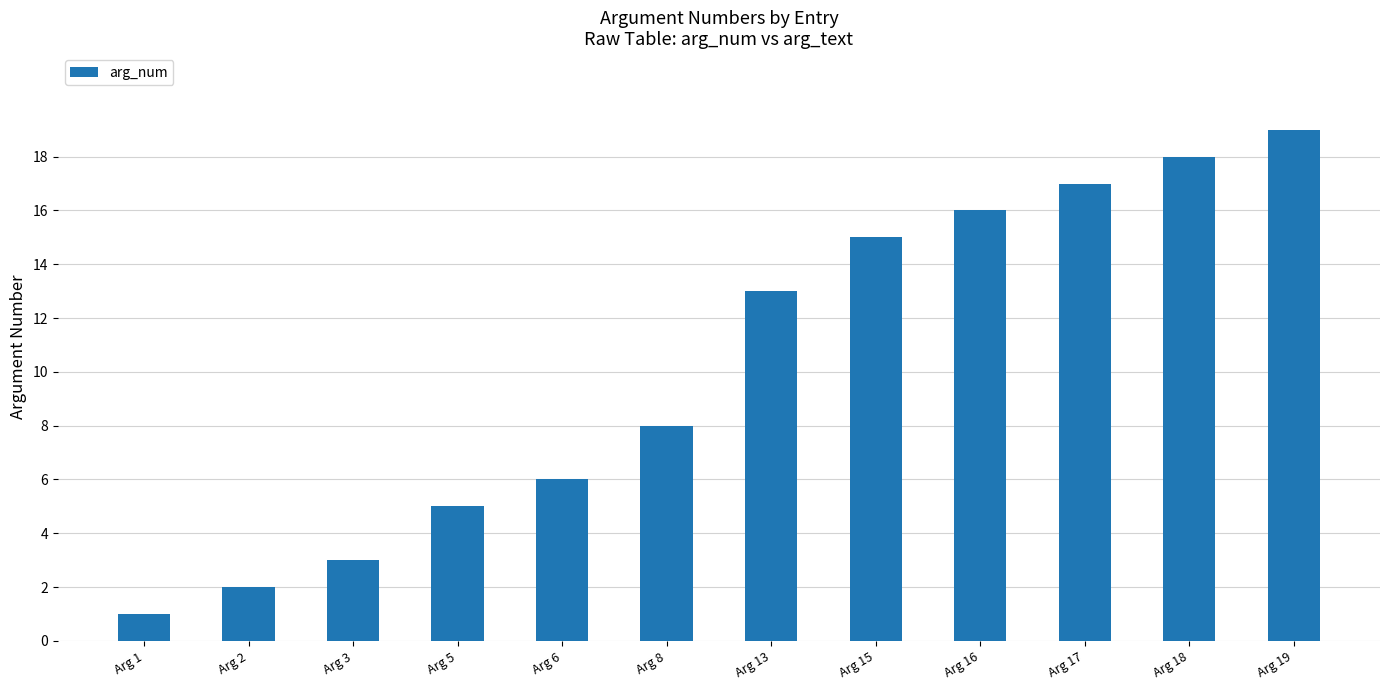

At which label is the value closest to 10?

Arg 8